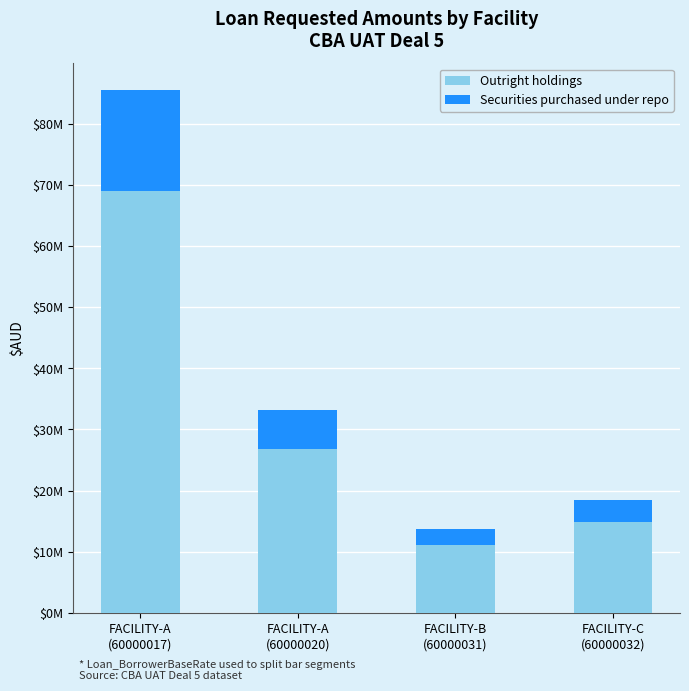

Does the chart contain any negative values?

No